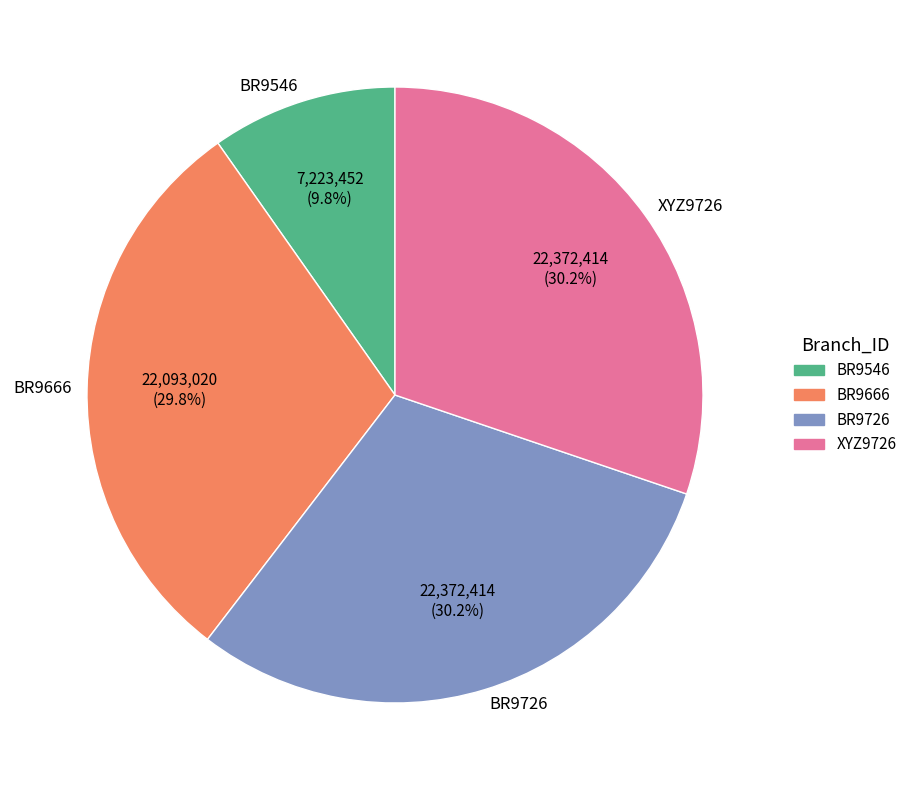

What portion of the pie excludes XYZ9726?

69.8%